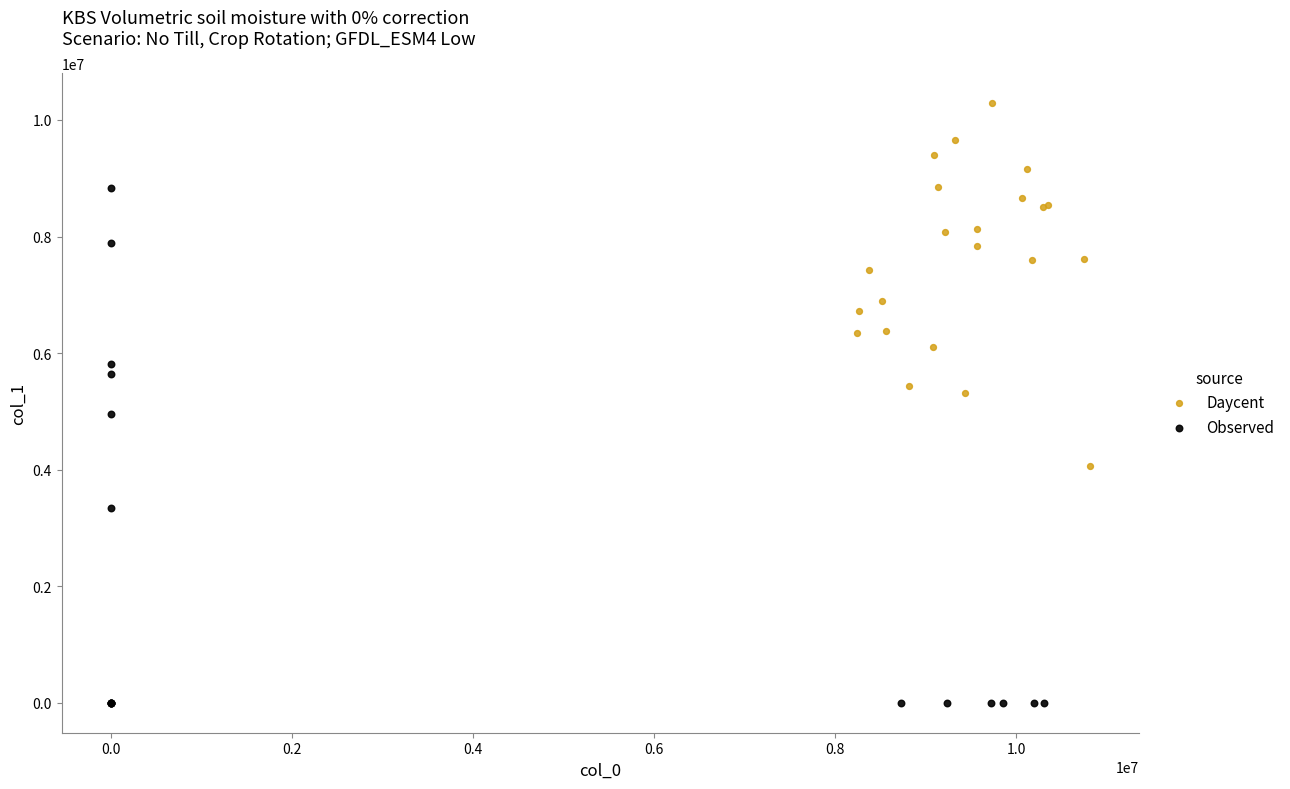

Which series reaches the maximum Y coordinate?

Daycent